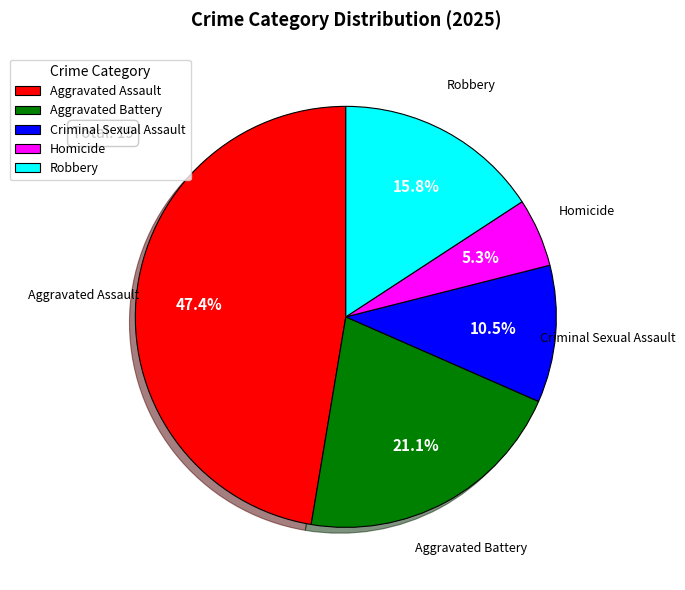

Rank the categories by value from lowest to highest.

Homicide, Criminal Sexual Assault, Robbery, Aggravated Battery, Aggravated Assault